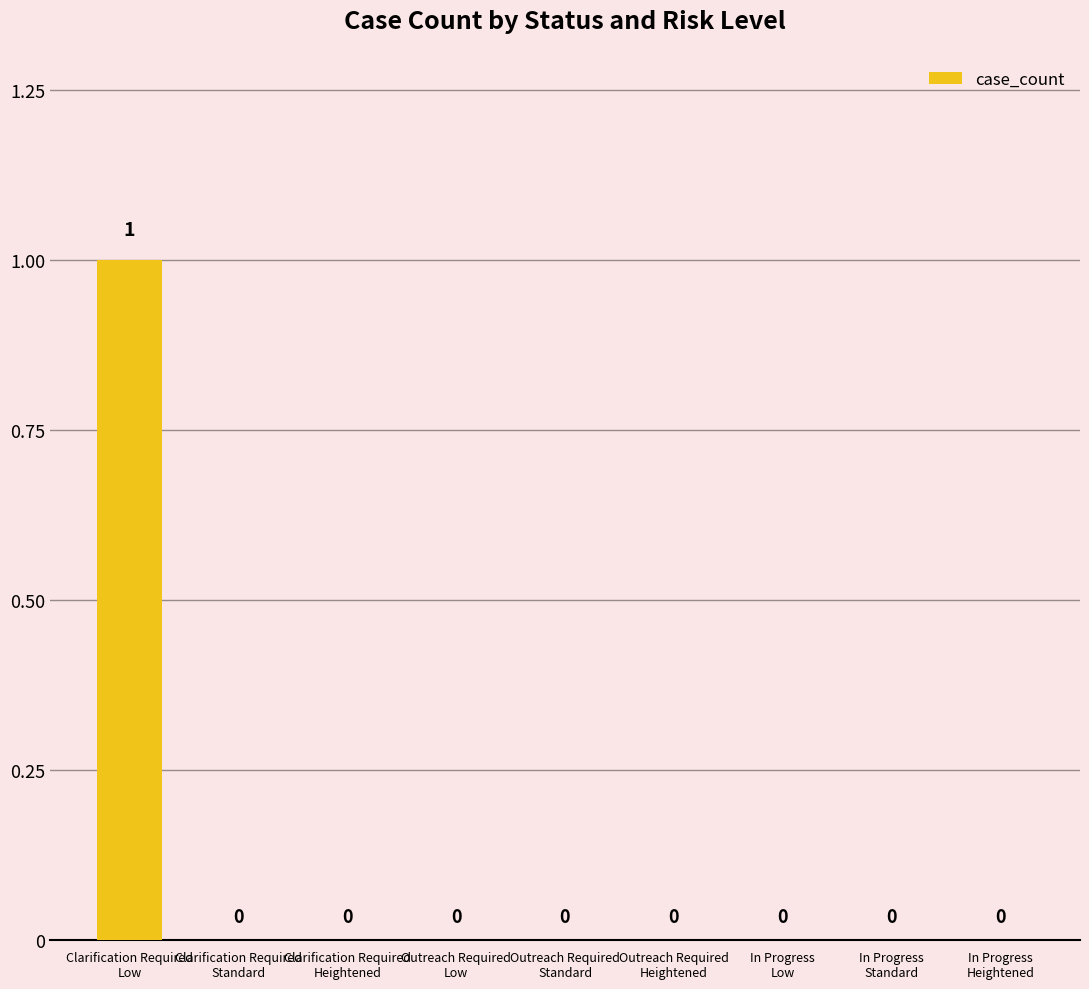

What is the sum of all values?

1